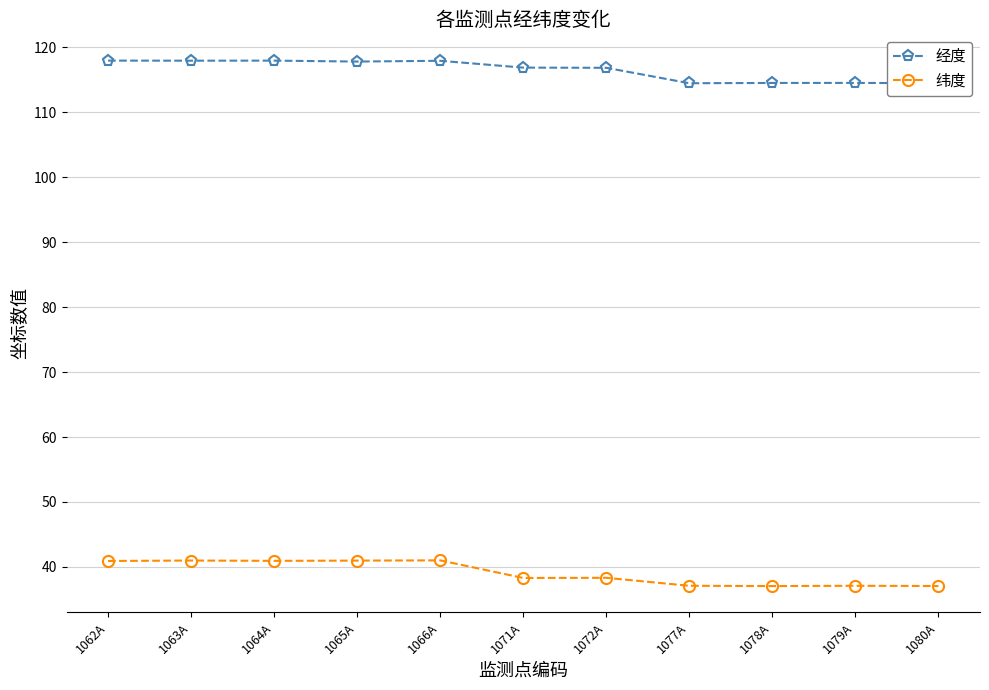

What is the sum of the 经度 values at 1079A and 1063A?

232.5